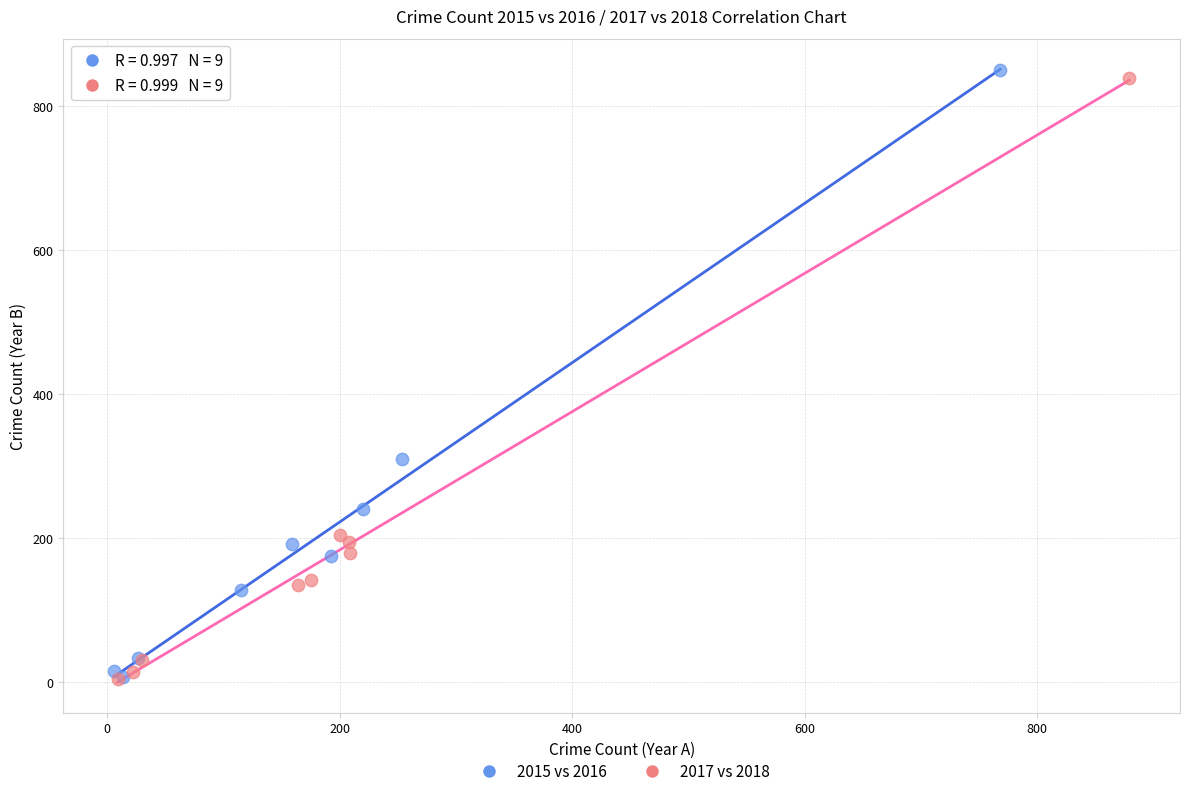

Which series has the widest spread of Y values?

2015 vs 2016